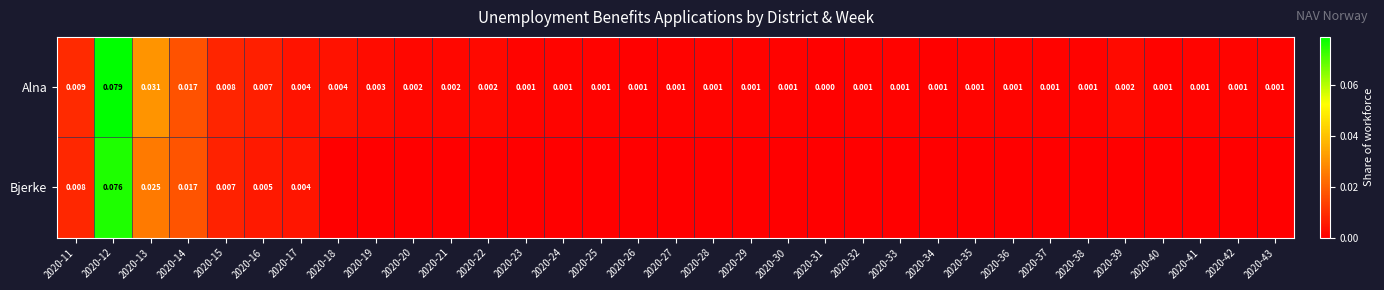

Is the value of Alna at 2020-11 greater than the value of Bjerke at 2020-16?

Yes